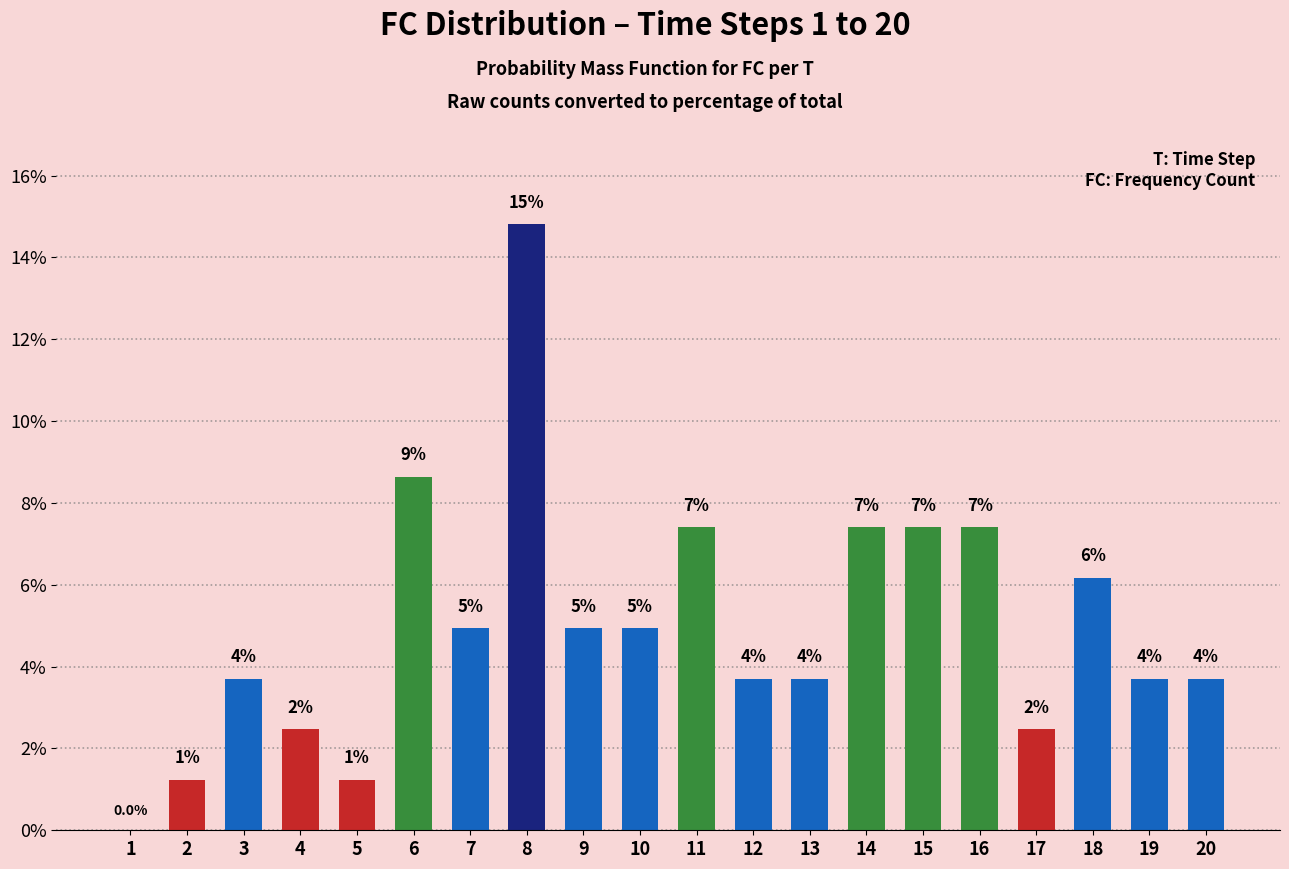

Where does the data first go above 4?

6